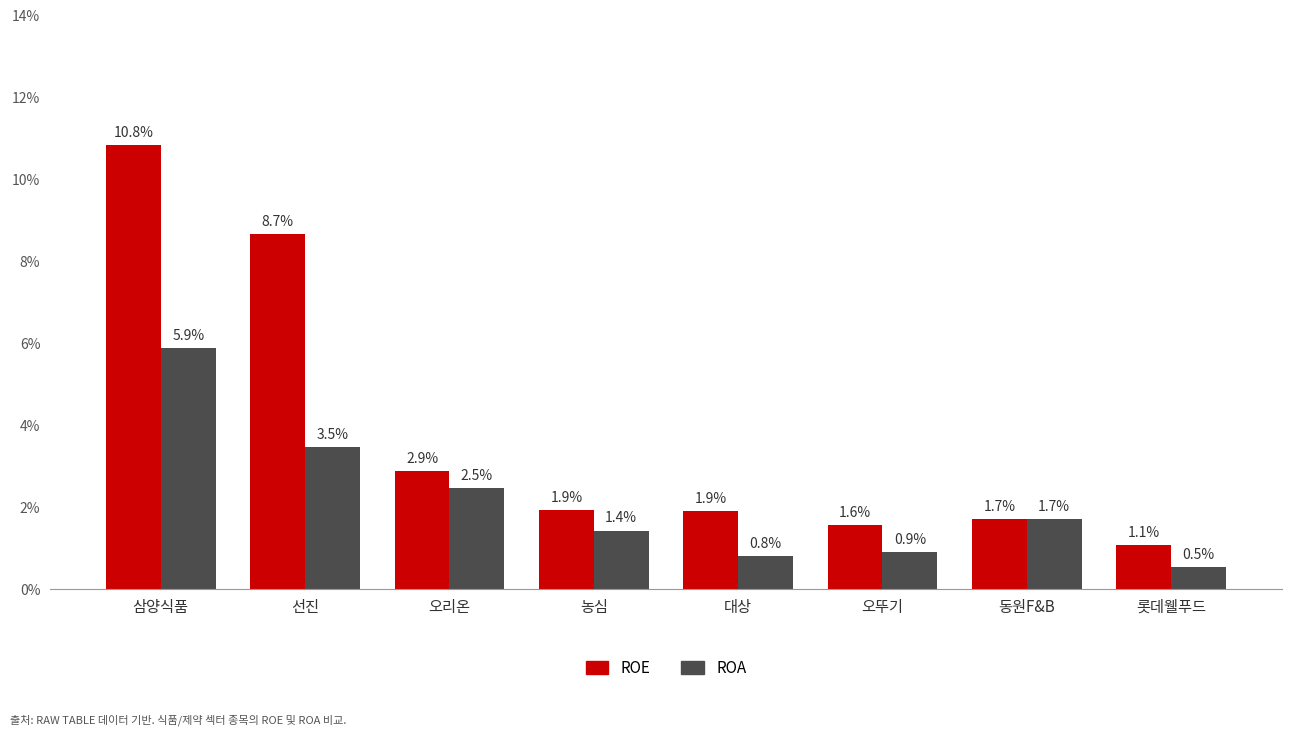

Which category has the highest value across all series?

삼양식품